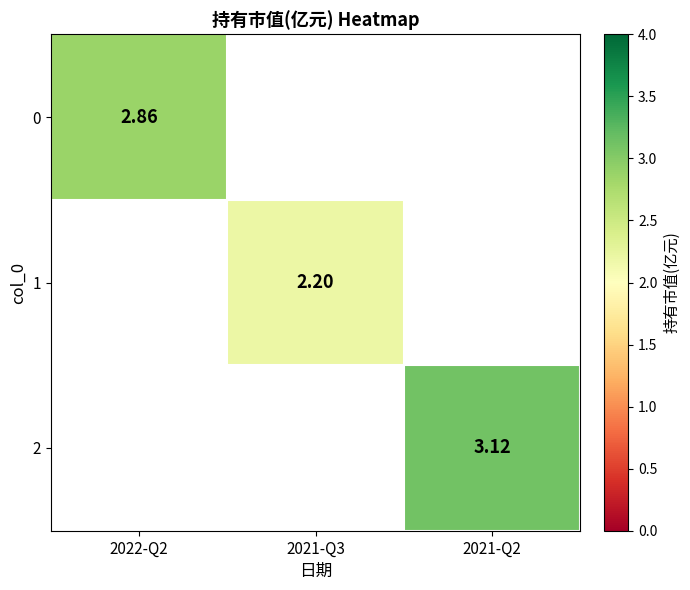

Which has a higher value, 2022-Q2 or 2021-Q2?

2021-Q2